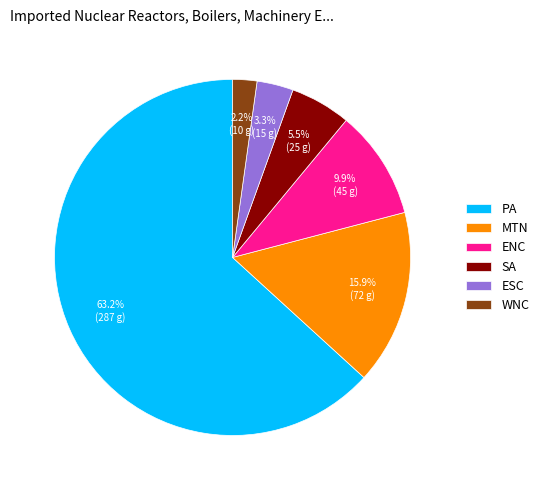

True or false: MTN accounts for 16% of the total.

True